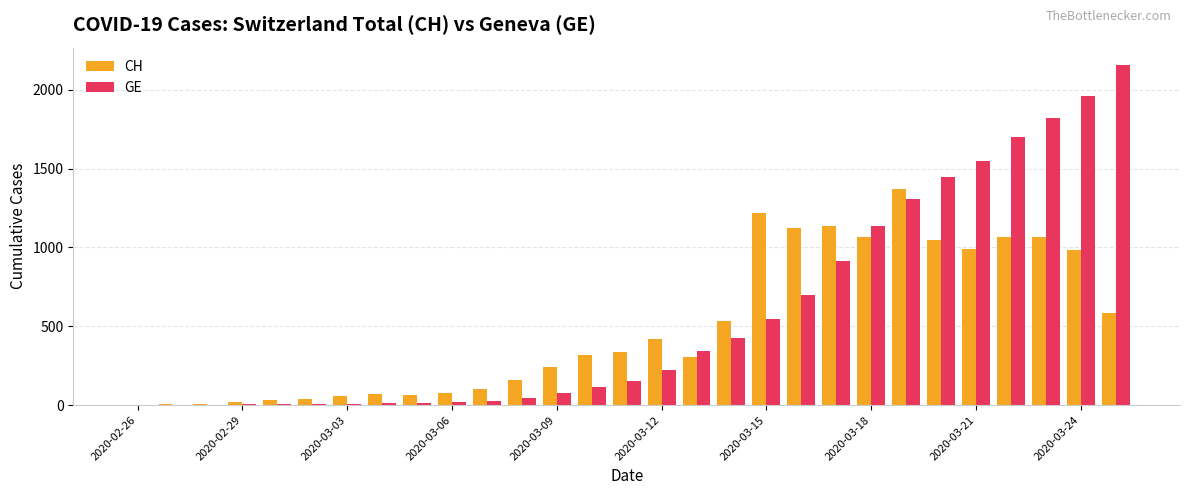

What is the maximum value for CH?

1373